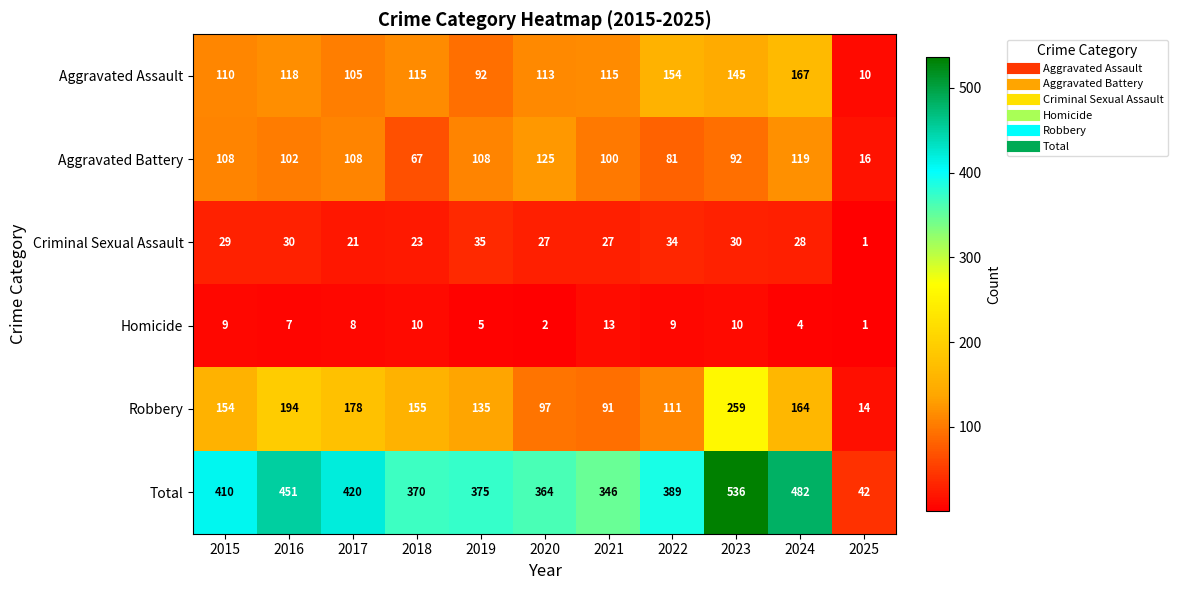

The value of Homicide at 2015 is 9. True or false?

True